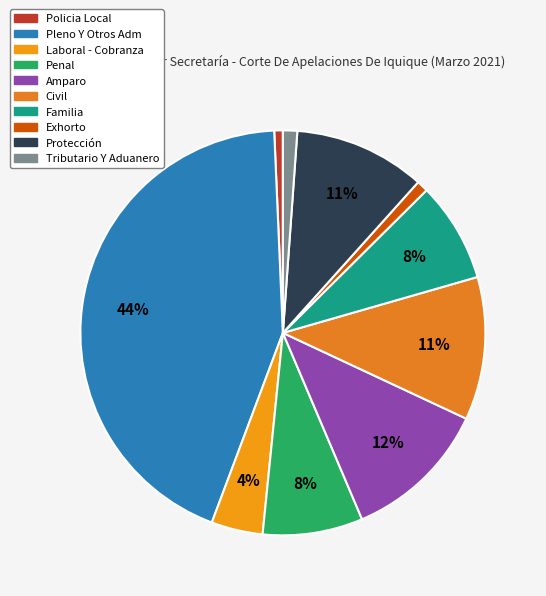

What portion of the pie excludes Penal?

92.0%